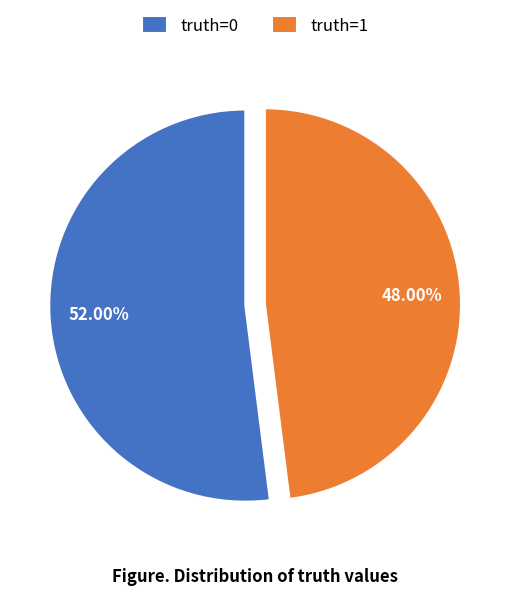

Count the number of slices in the pie.

2